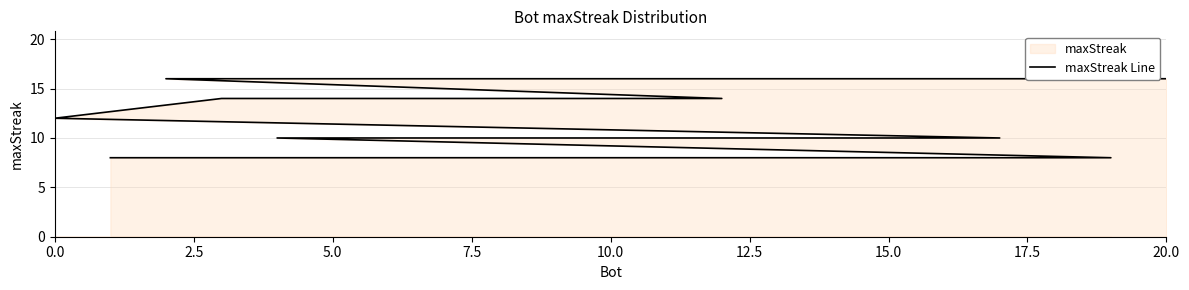

Count the values in the range 10 to 14.

11